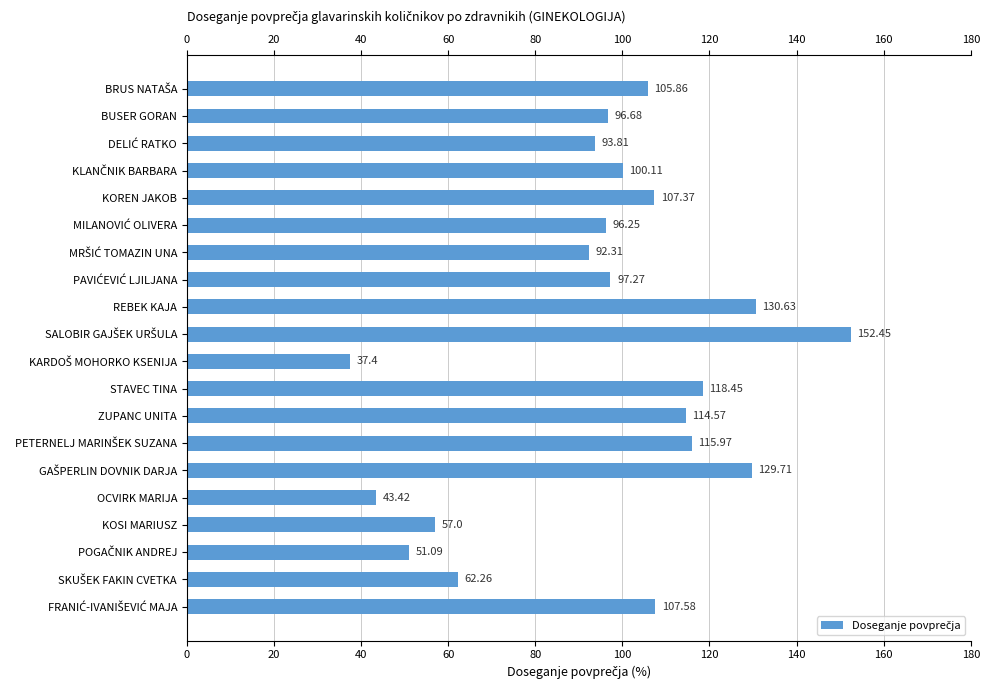

What is the difference between the second highest and minimum values?

93.2